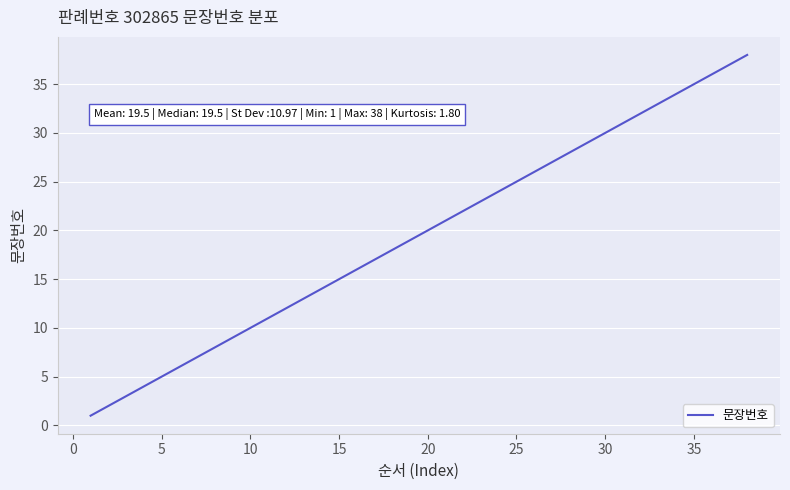

What is the difference between the maximum and minimum values?

37